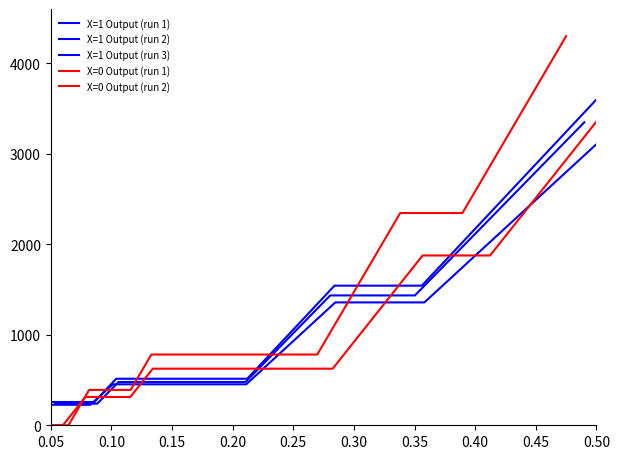

Count the number of categories in the chart.

26